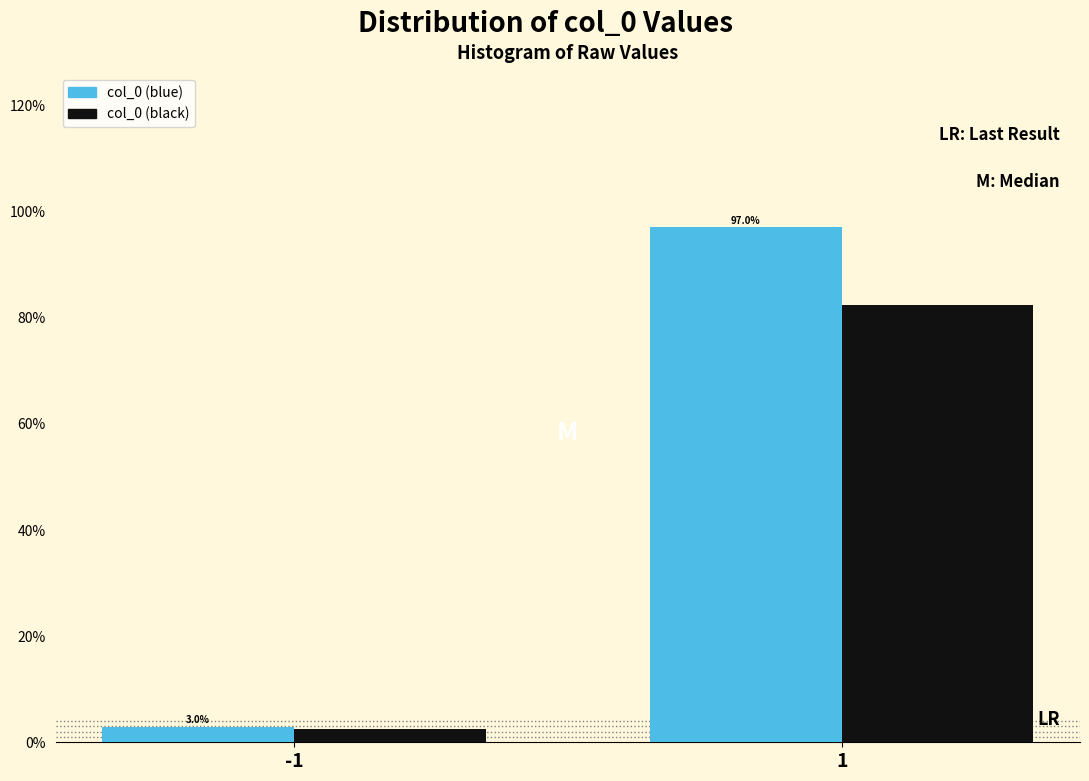

Are the bars grouped side by side (vs. stacked)?

Yes